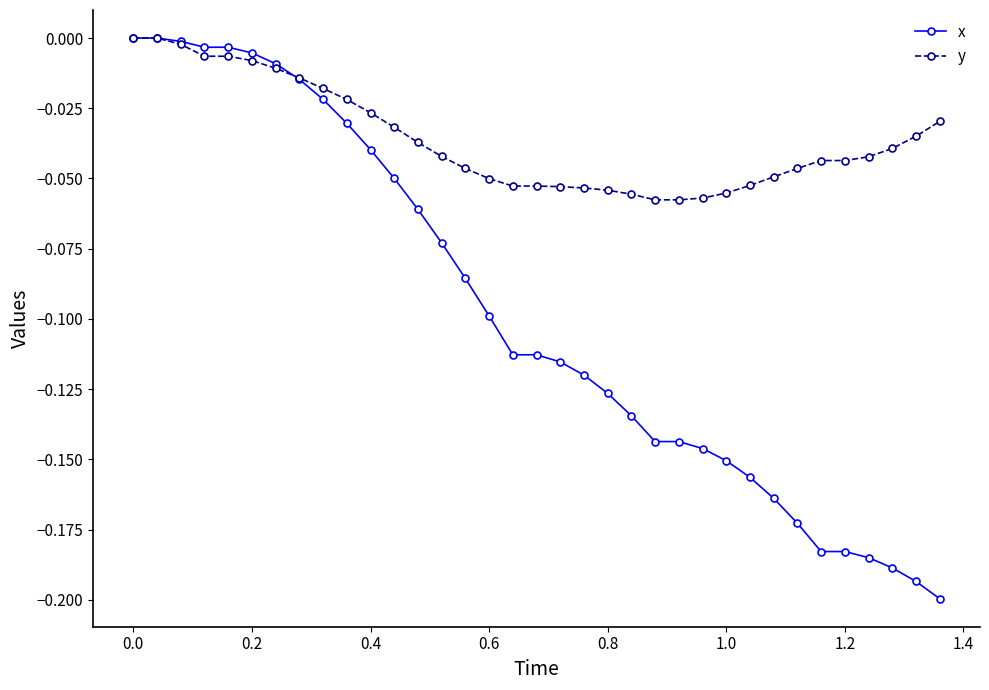

Count the number of data series in this chart.

2